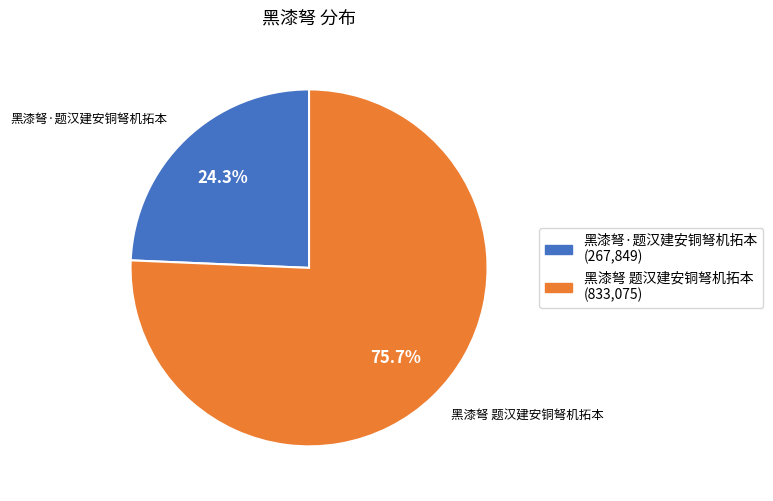

To the nearest percent, what is the average slice percentage?

50%